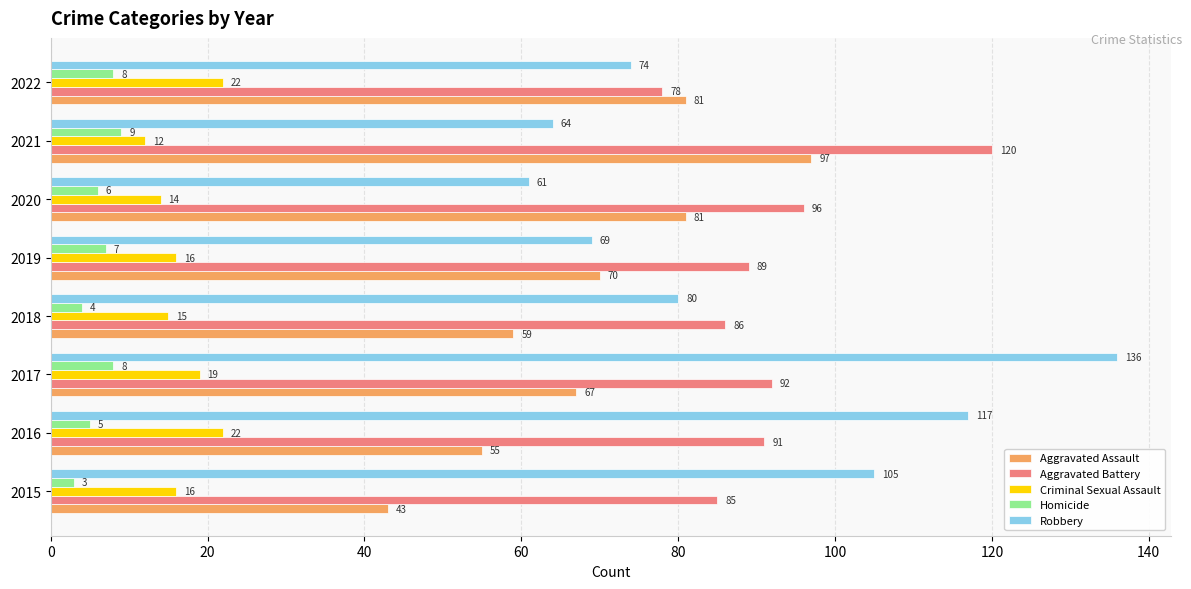

Which series has the largest total across all categories?

Aggravated Battery